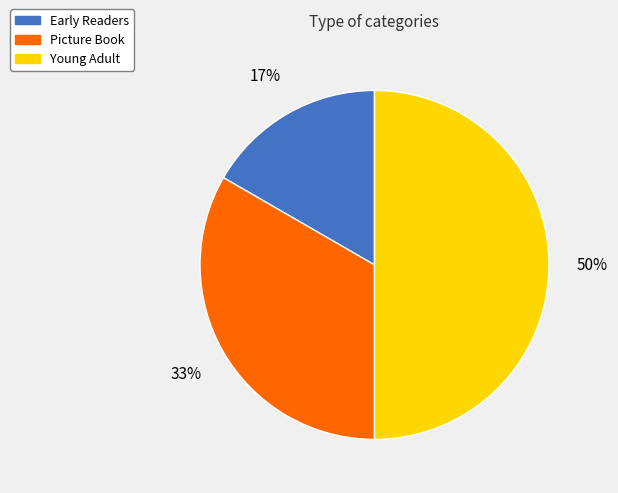

What percentage is the Early Readers slice, to the nearest percent?

17%